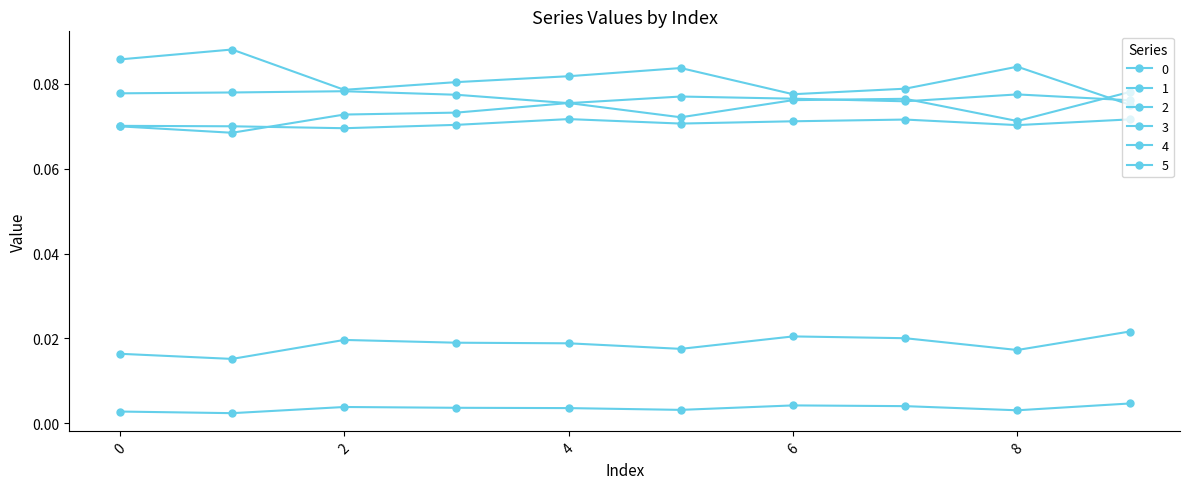

True or false: 1 and 2 cross at least once.

False